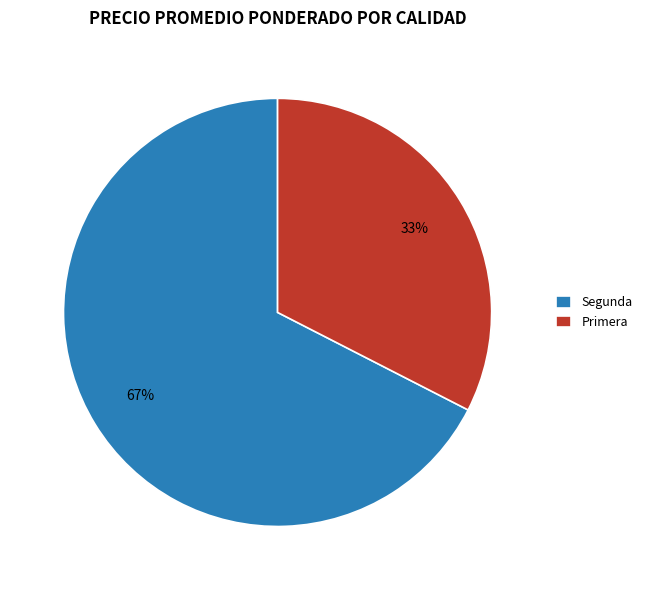

Between Primera and Segunda, which is larger?

Segunda